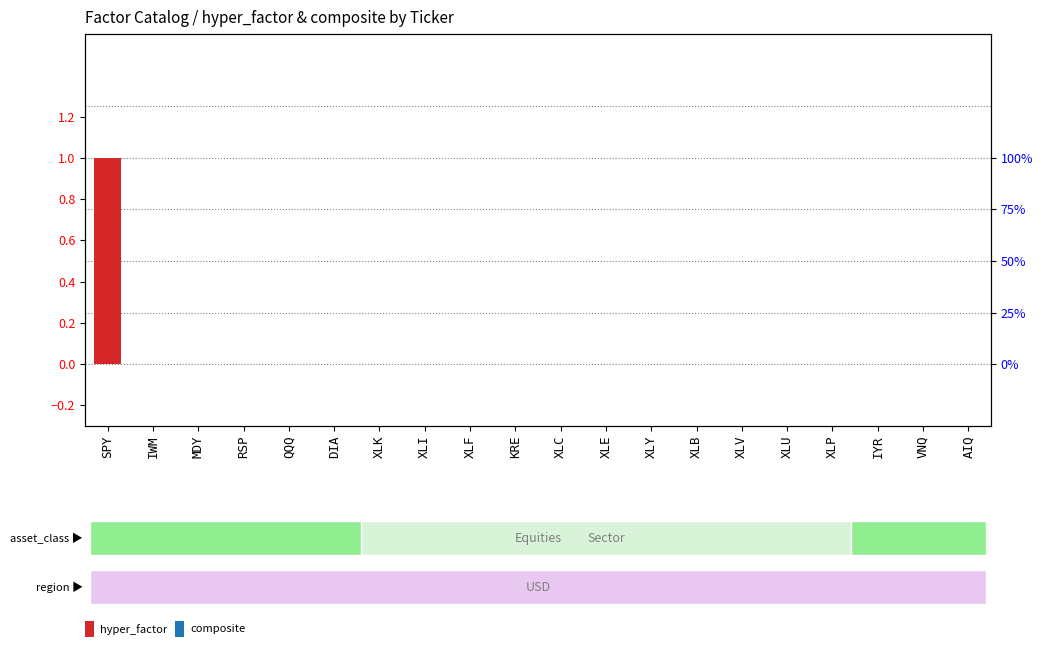

What position from the right is XLI?

13